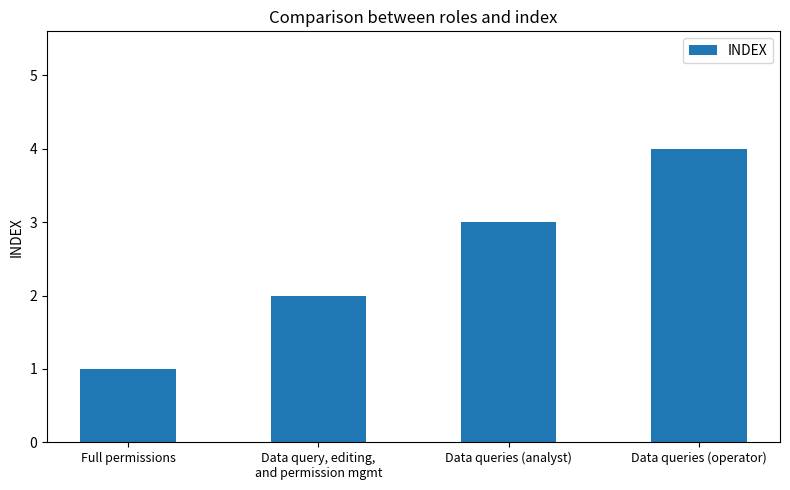

List the labels in order of value, largest first.

Data queries (operator), Data queries (analyst), Data query, editing,
and permission mgmt, Full permissions